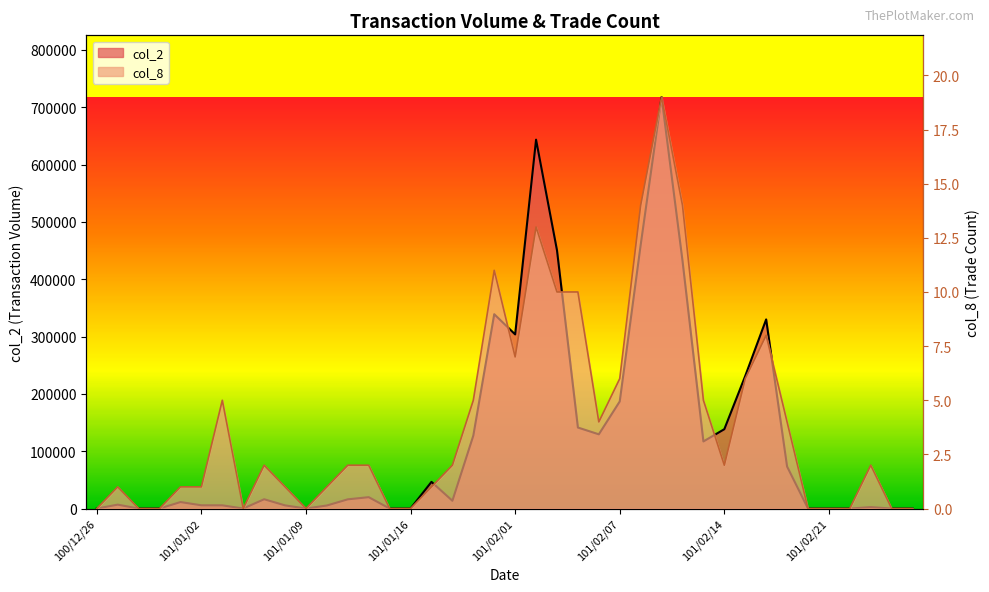

What is the value of the col_2 point at the 5th from the left?

11300